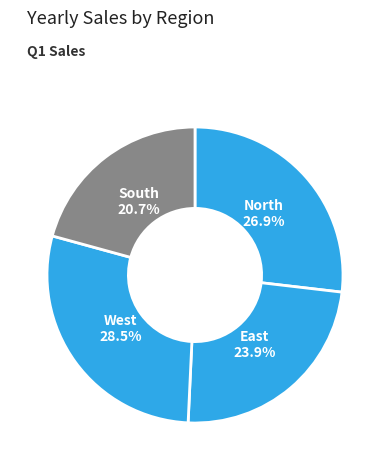

Which category has the biggest portion of the pie?

West